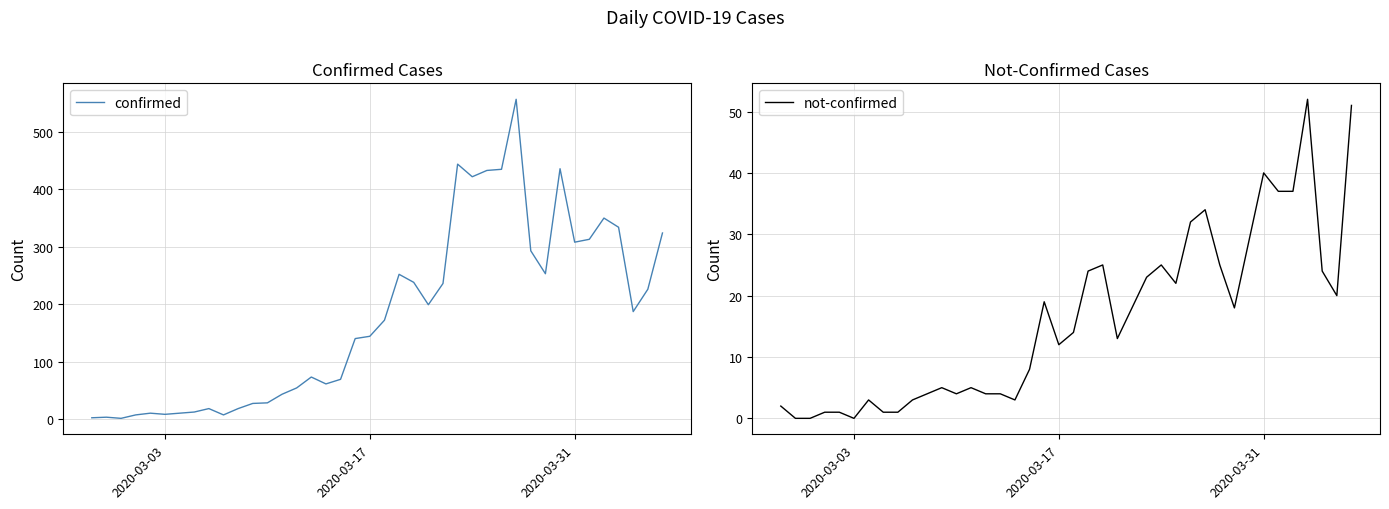

What is the highest value of the confirmed series?

557